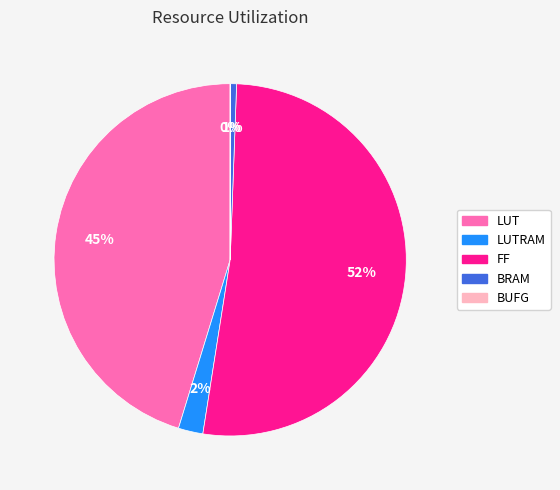

To the nearest percent, what is the average slice percentage?

20%